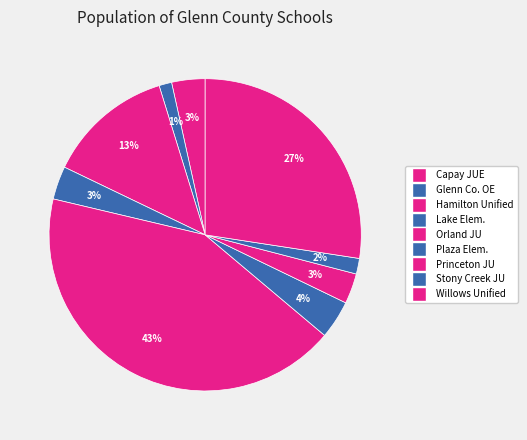

How many segments does this pie chart have?

9